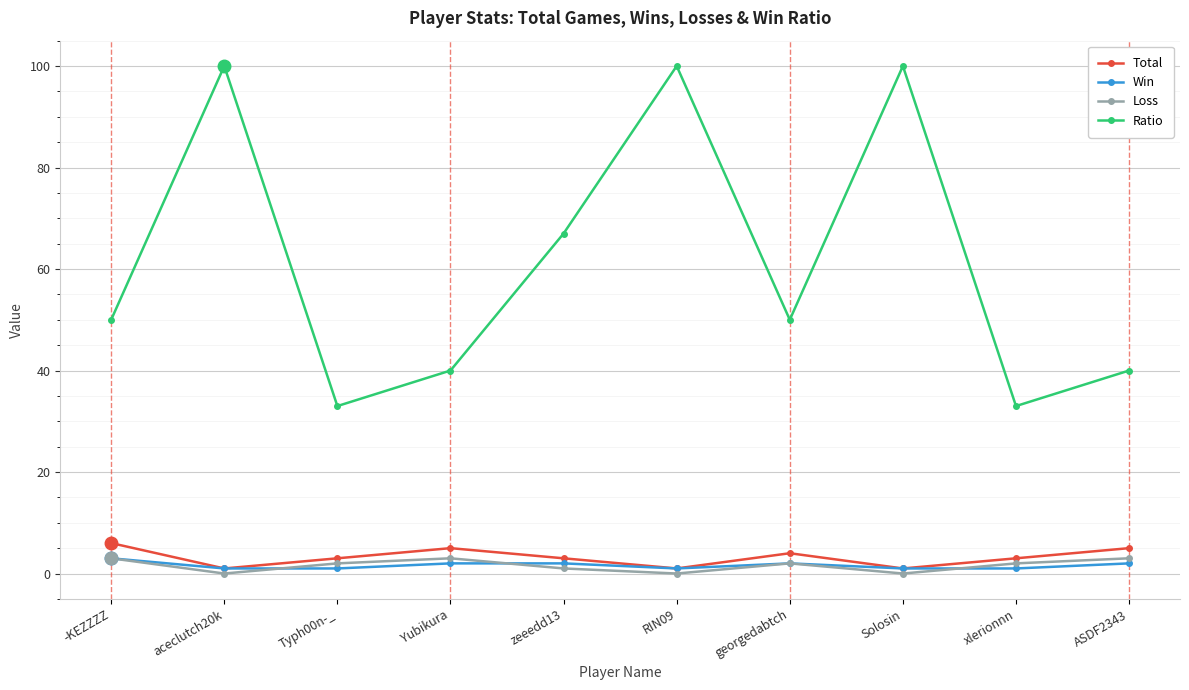

What is the difference between the maximum and minimum values in the Loss series?

3